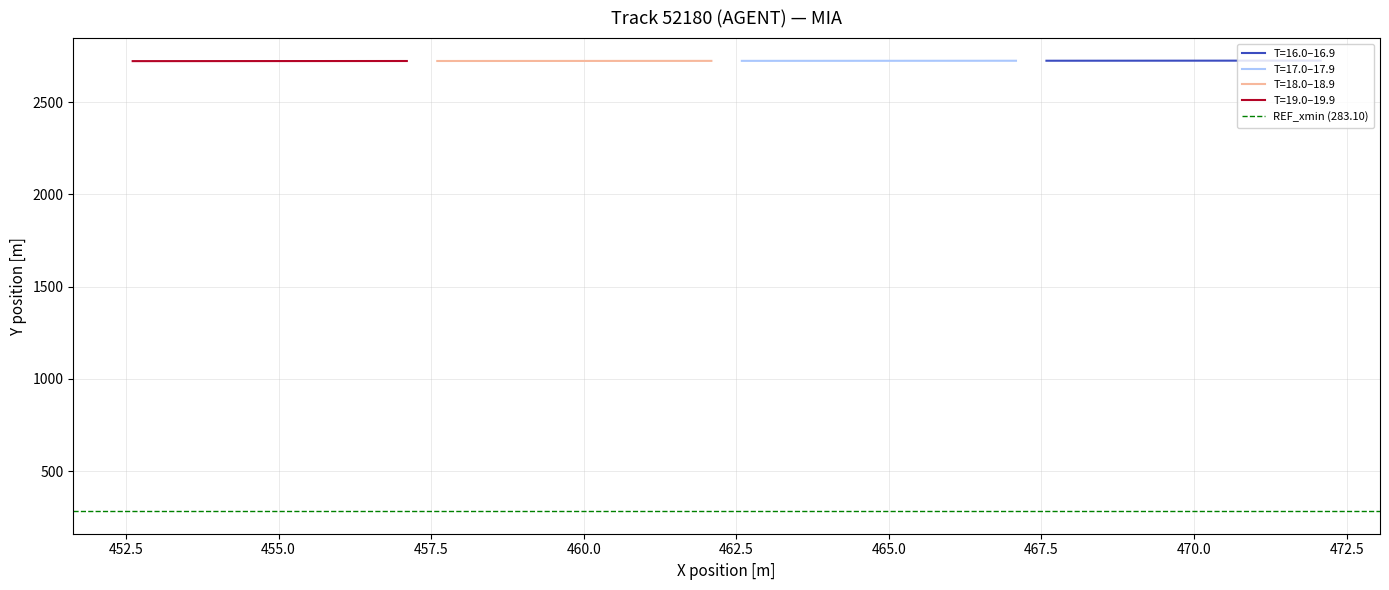

Reading left to right, list all the values displayed in this chart.

X: 16.0=472.1	16.1=471.6	16.2=471.1	16.3=470.6	16.4=470.1	16.5=469.6	16.6=469.1	16.7=468.6	16.8=468.1	16.9=467.6	17.0=467.1	17.1=466.6	17.2=466.1	17.3=465.6	17.4=465.1	17.5=464.6	17.6=464.1	17.7=463.6	17.8=463.1	17.9=462.6	18.0=462.1	18.1=461.6	18.2=461.1	18.3=460.6	18.4=460.1	18.5=459.6	18.6=459.1	18.7=458.6	18.8=458.1	18.9=457.6	19.0=457.1	19.1=456.6	19.2=456.1	19.3=455.6	19.4=455.1	19.5=454.6	19.6=454.1	19.7=453.6	19.8=453.1	19.9=452.6
Y: 16.0=2725.6	16.1=2725.5	16.2=2725.5	16.3=2725.4	16.4=2725.3	16.5=2725.2	16.6=2725.2	16.7=2725.1	16.8=2725.0	16.9=2725.0	17.0=2724.9	17.1=2724.8	17.2=2724.8	17.3=2724.7	17.4=2724.6	17.5=2724.6	17.6=2724.5	17.7=2724.4	17.8=2724.3	17.9=2724.3	18.0=2724.2	18.1=2724.1	18.2=2724.1	18.3=2724.0	18.4=2723.9	18.5=2723.8	18.6=2723.8	18.7=2723.7	18.8=2723.6	18.9=2723.6	19.0=2723.5	19.1=2723.4	19.2=2723.3	19.3=2723.3	19.4=2723.2	19.5=2723.1	19.6=2723.1	19.7=2723.0	19.8=2722.9	19.9=2722.9
TIMESTAMP: 16.0=16.0	16.1=16.1	16.2=16.2	16.3=16.3	16.4=16.4	16.5=16.5	16.6=16.6	16.7=16.7	16.8=16.8	16.9=16.9	17.0=17.0	17.1=17.1	17.2=17.2	17.3=17.3	17.4=17.4	17.5=17.5	17.6=17.6	17.7=17.7	17.8=17.8	17.9=17.9	18.0=18.0	18.1=18.1	18.2=18.2	18.3=18.3	18.4=18.4	18.5=18.5	18.6=18.6	18.7=18.7	18.8=18.8	18.9=18.9	19.0=19.0	19.1=19.1	19.2=19.2	19.3=19.3	19.4=19.4	19.5=19.5	19.6=19.6	19.7=19.7	19.8=19.8	19.9=19.9
REF_xmin: 16.0=283.1	16.1=283.1	16.2=283.1	16.3=283.1	16.4=283.1	16.5=283.1	16.6=283.1	16.7=283.1	16.8=283.1	16.9=283.1	17.0=283.1	17.1=283.1	17.2=283.1	17.3=283.1	17.4=283.1	17.5=283.1	17.6=283.1	17.7=283.1	17.8=283.1	17.9=283.1	18.0=283.1	18.1=283.1	18.2=283.1	18.3=283.1	18.4=283.1	18.5=283.1	18.6=283.1	18.7=283.1	18.8=283.1	18.9=283.1	19.0=283.1	19.1=283.1	19.2=283.1	19.3=283.1	19.4=283.1	19.5=283.1	19.6=283.1	19.7=283.1	19.8=283.1	19.9=283.1